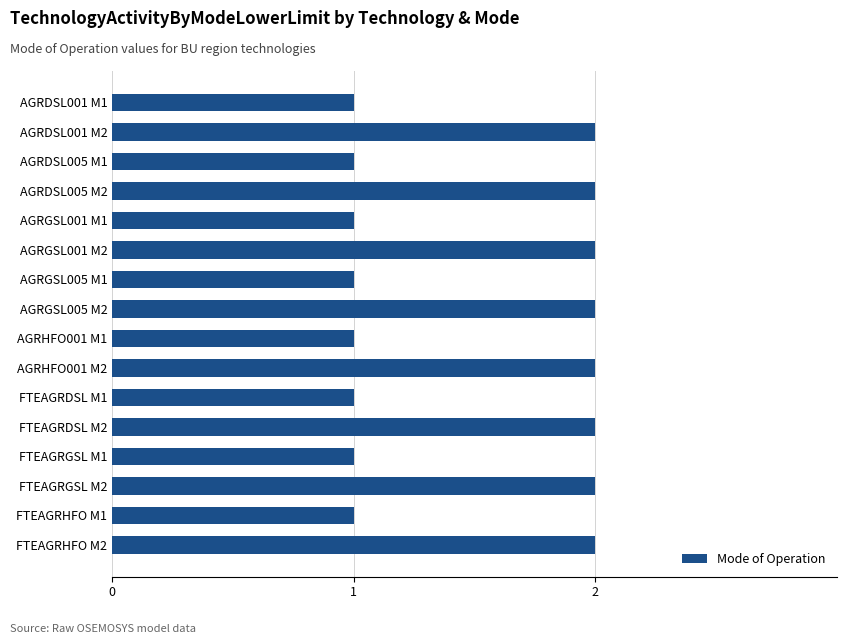

The chart shows a value of 1 at FTEAGRHFO M1. True or false?

True